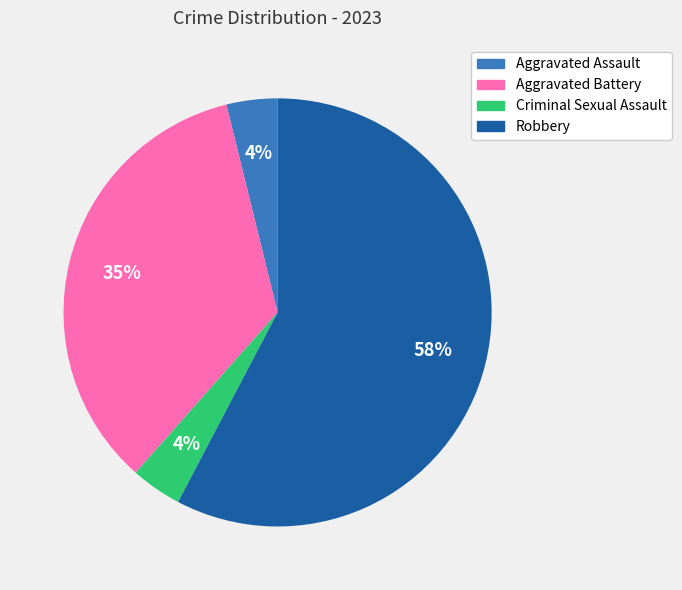

Which slice is the largest?

Robbery